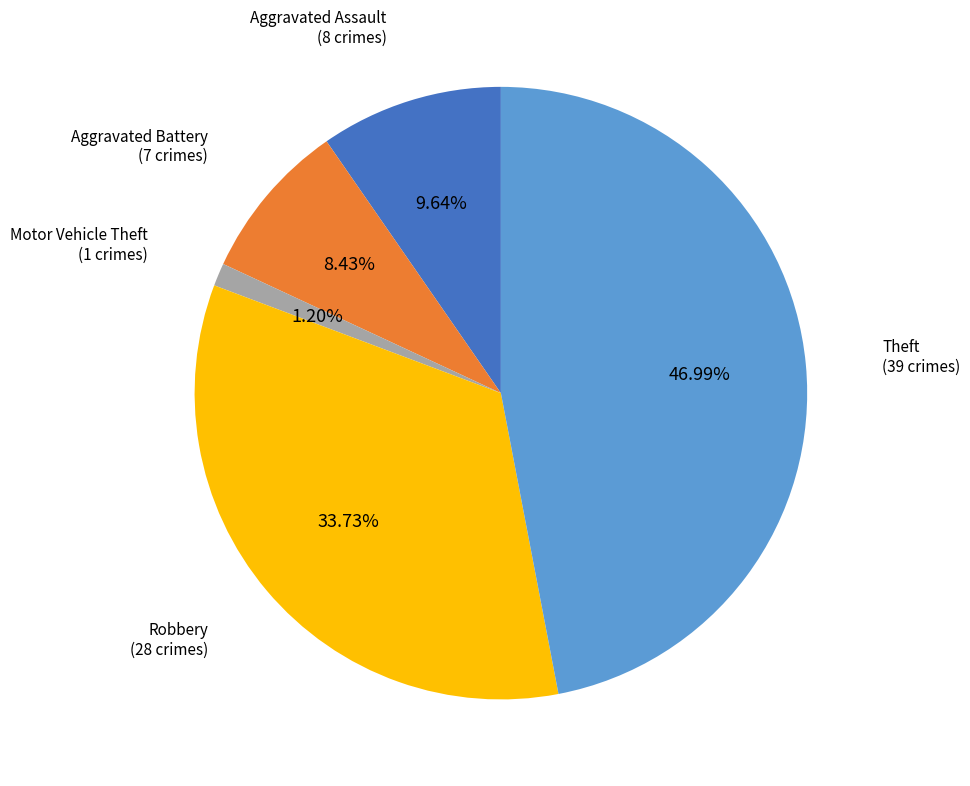

Is there any slice that represents more than half of the pie?

No